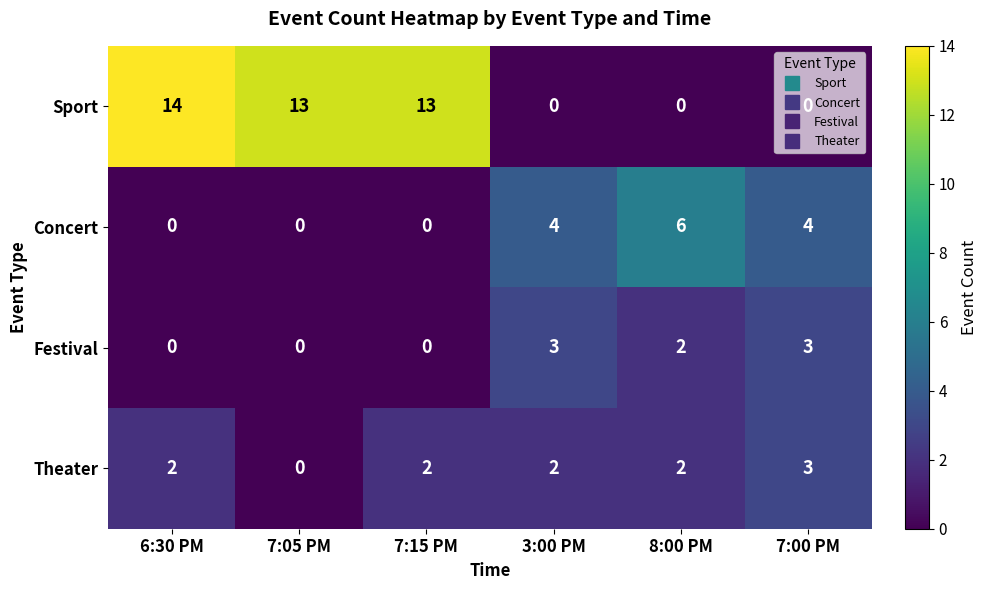

Which series has the largest range (max minus min)?

Sport